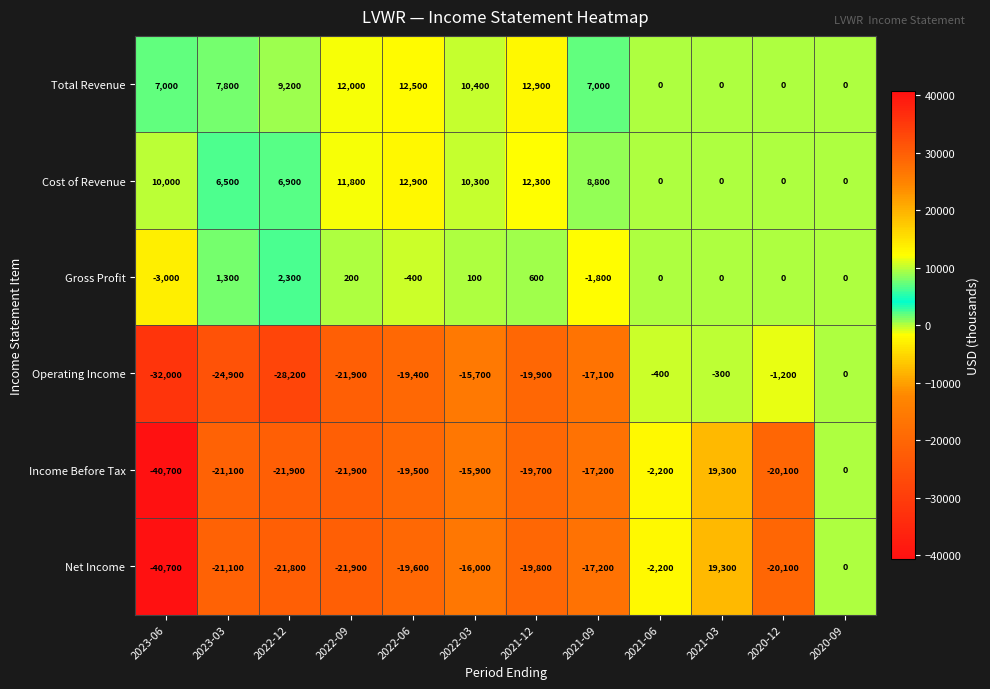

What is the greatest value displayed?

19300